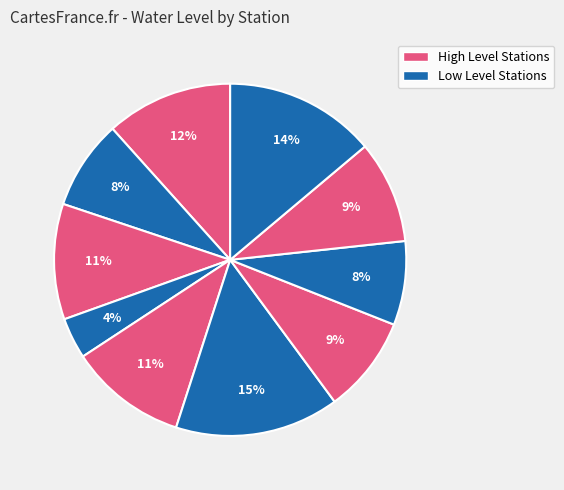

Count the number of slices in the pie.

10